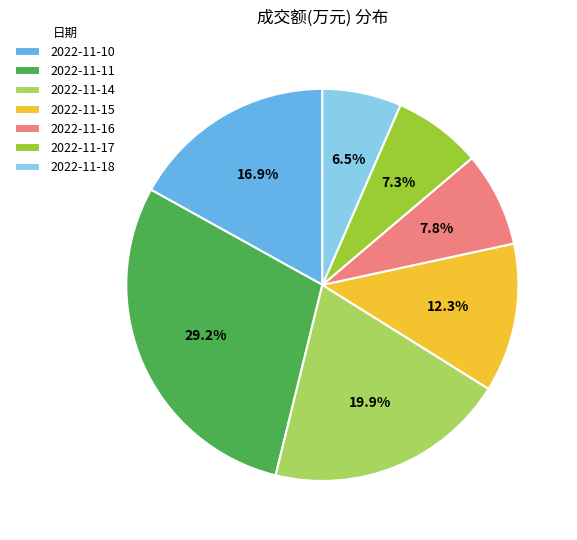

Which has a higher value, 2022-11-11 or 2022-11-18?

2022-11-11